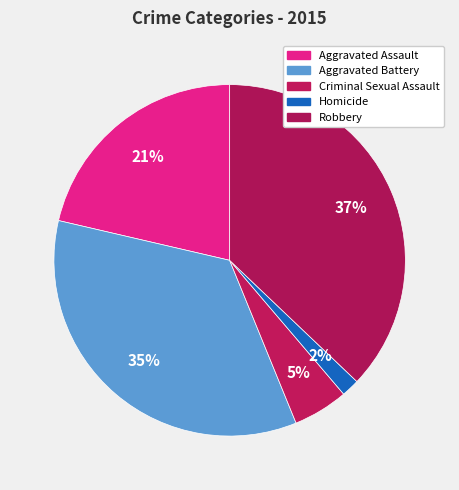

To the nearest percent, what is the combined percentage of Robbery and Aggravated Assault?

58%